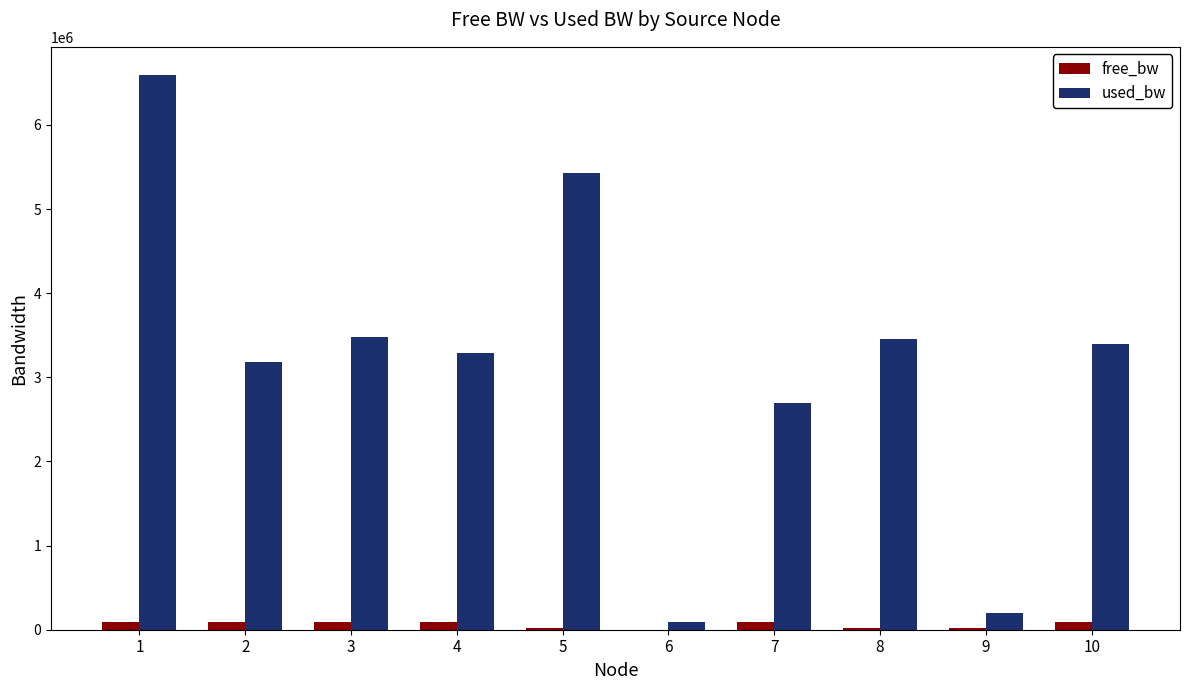

What is the maximum value shown in the chart?

6597685.1